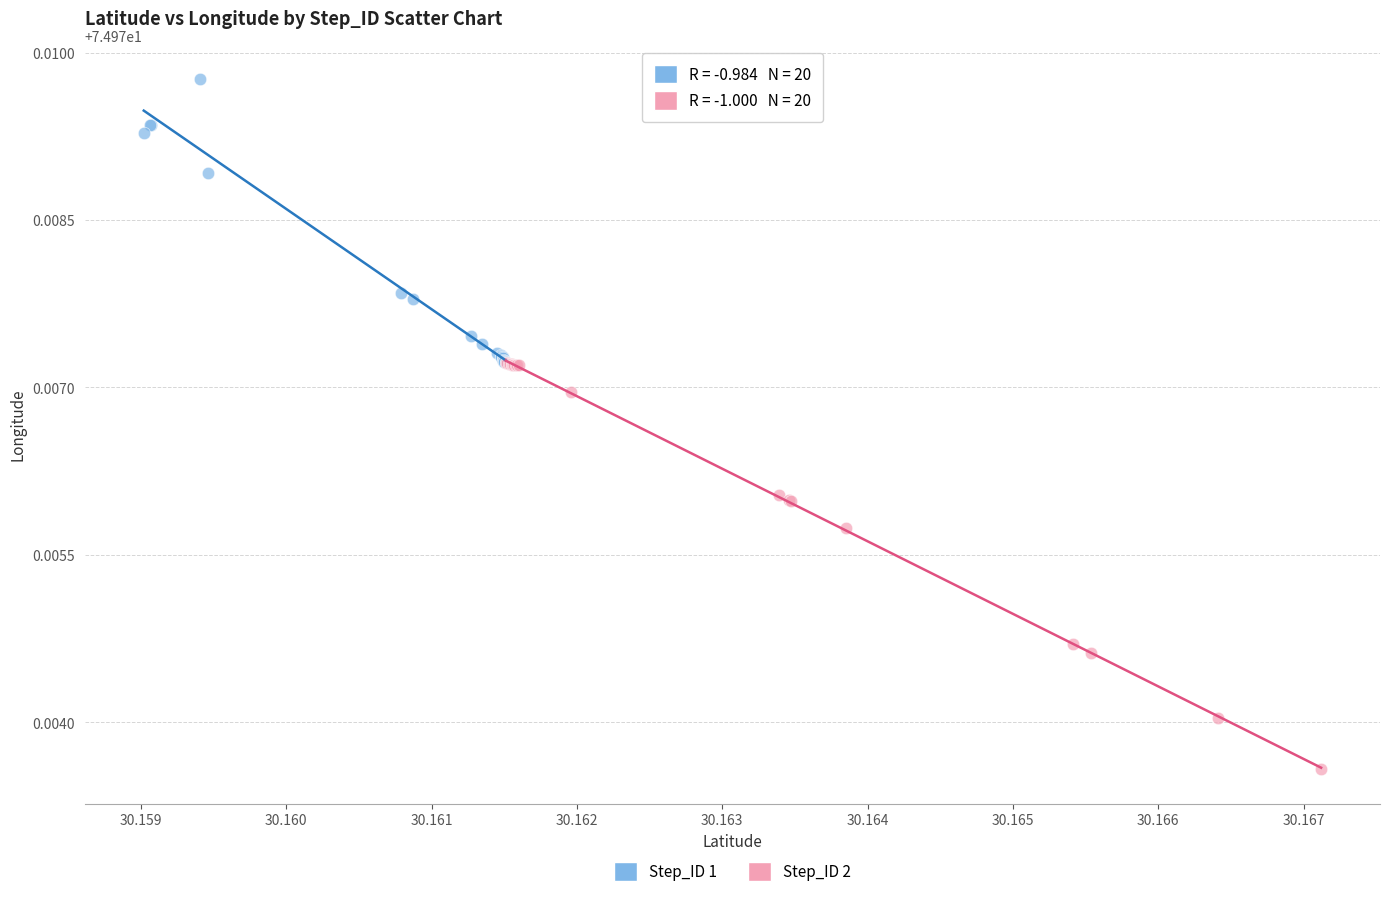

Which series reaches the maximum Y coordinate?

Step_ID 1